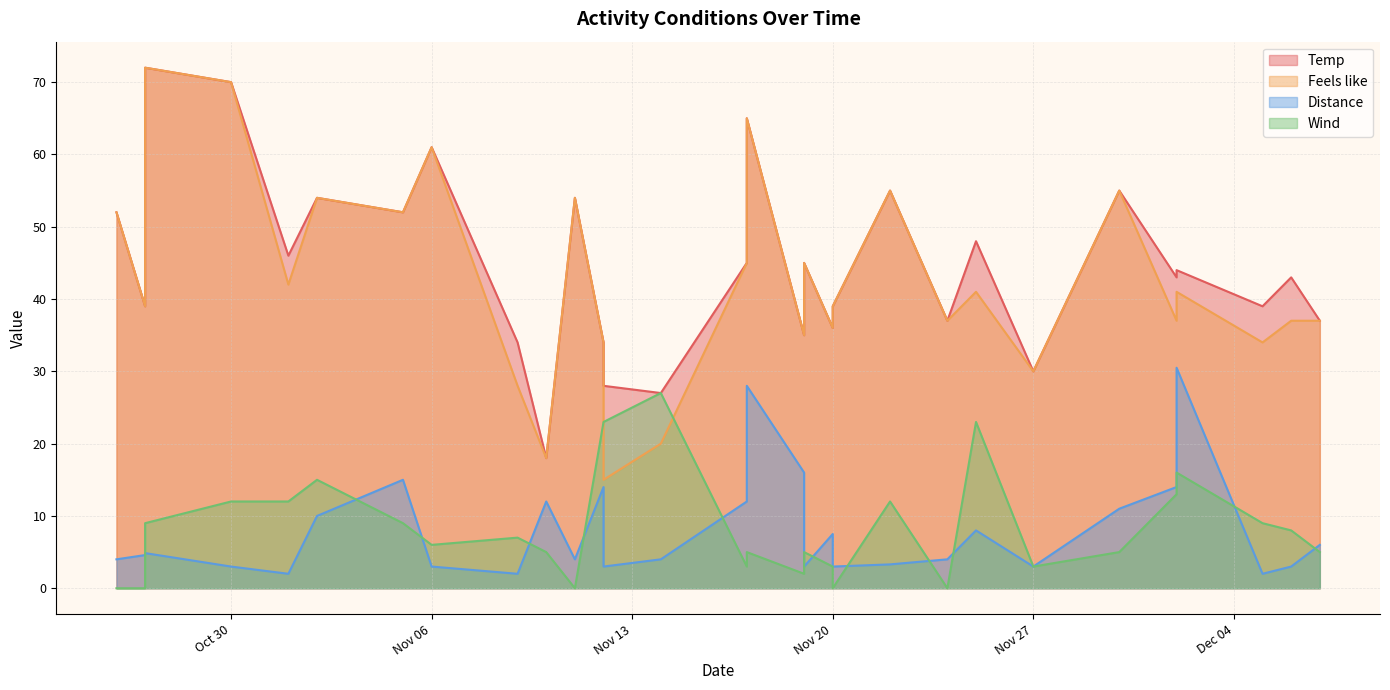

True or false: Wind has a value of 4.6 at Nov 27.

False